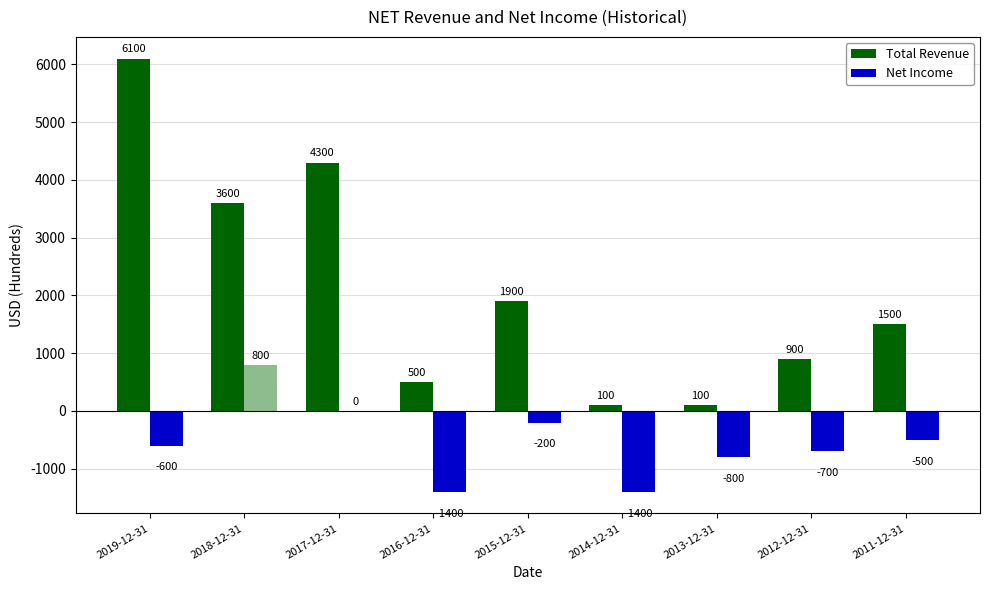

Is the value of Total Revenue at 2014-12-31 greater than the value of Net Income at 2019-12-31?

Yes